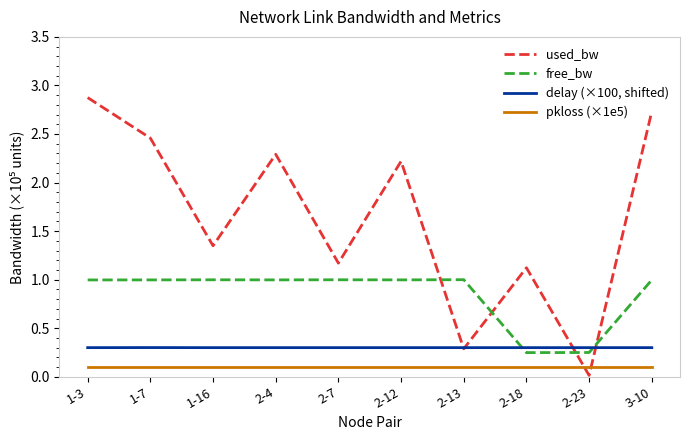

How many intersections are there between delay (×100, shifted) and free_bw?

2